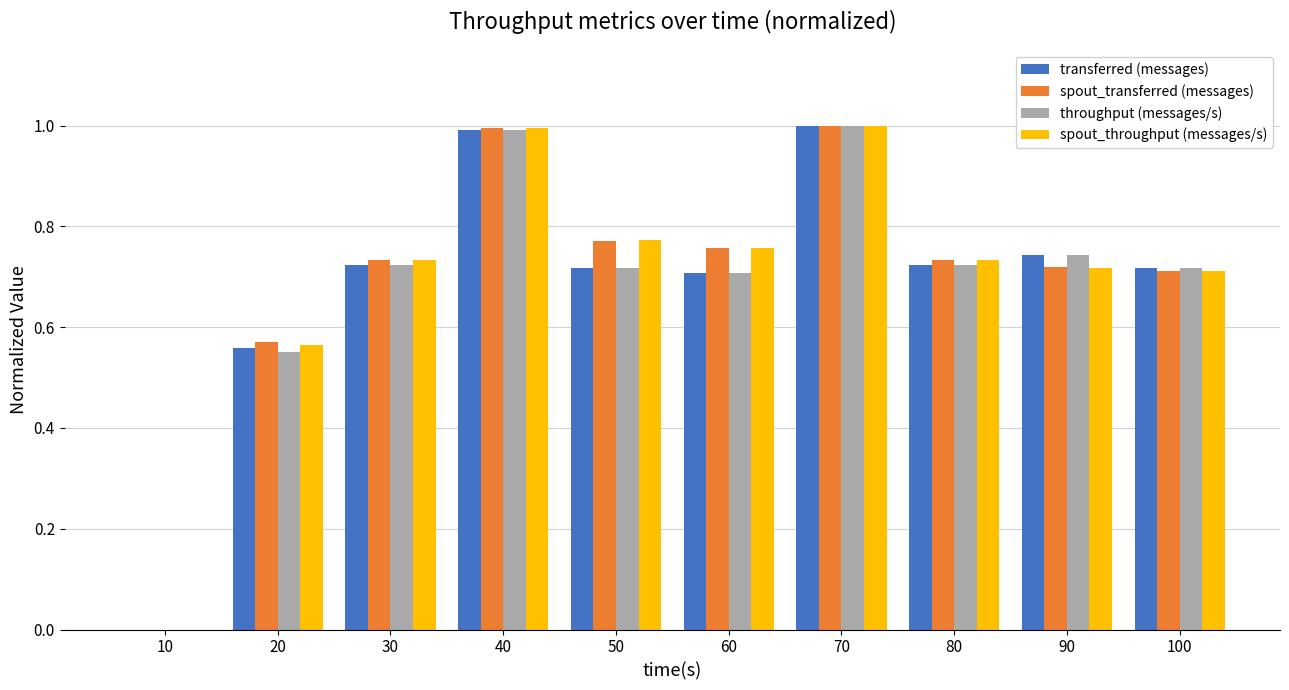

Are the bars grouped side by side (vs. stacked)?

Yes